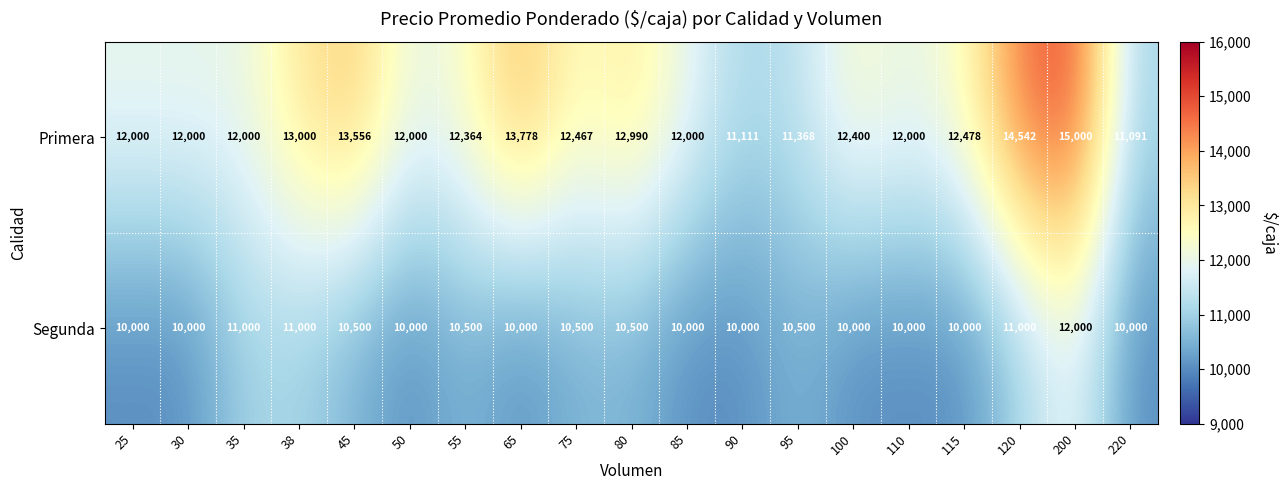

Rank the series by their maximum value, from lowest to highest.

Segunda, Primera